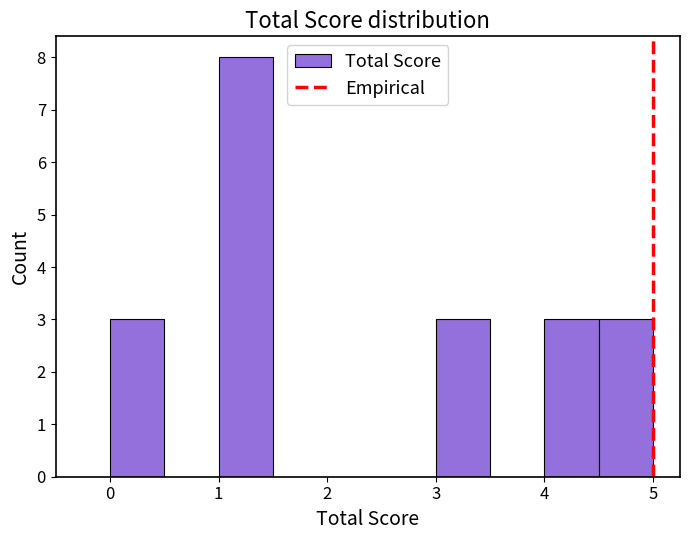

Which range on the x-axis has the tallest bar?

1.0 to 1.5